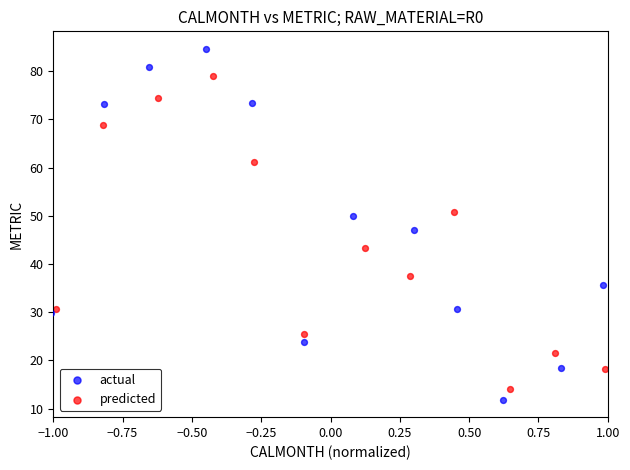

What are all the series names shown in the legend?

actual, predicted